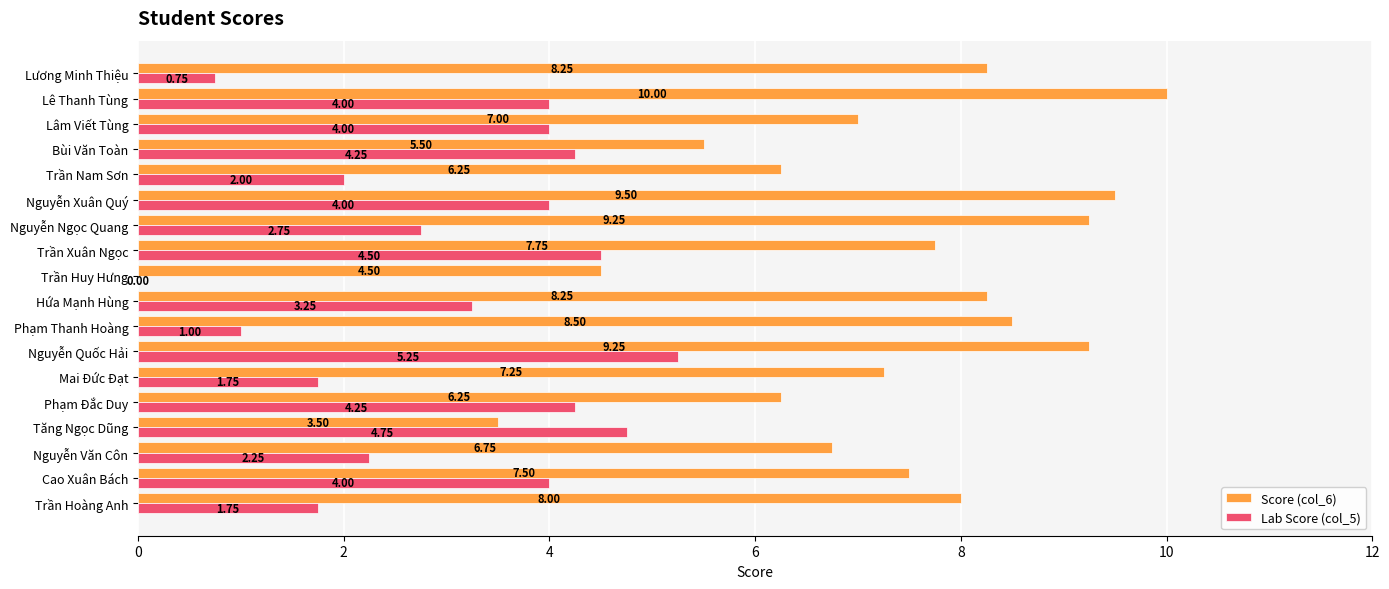

At which category does the chart reach its peak across all series?

Lê Thanh Tùng